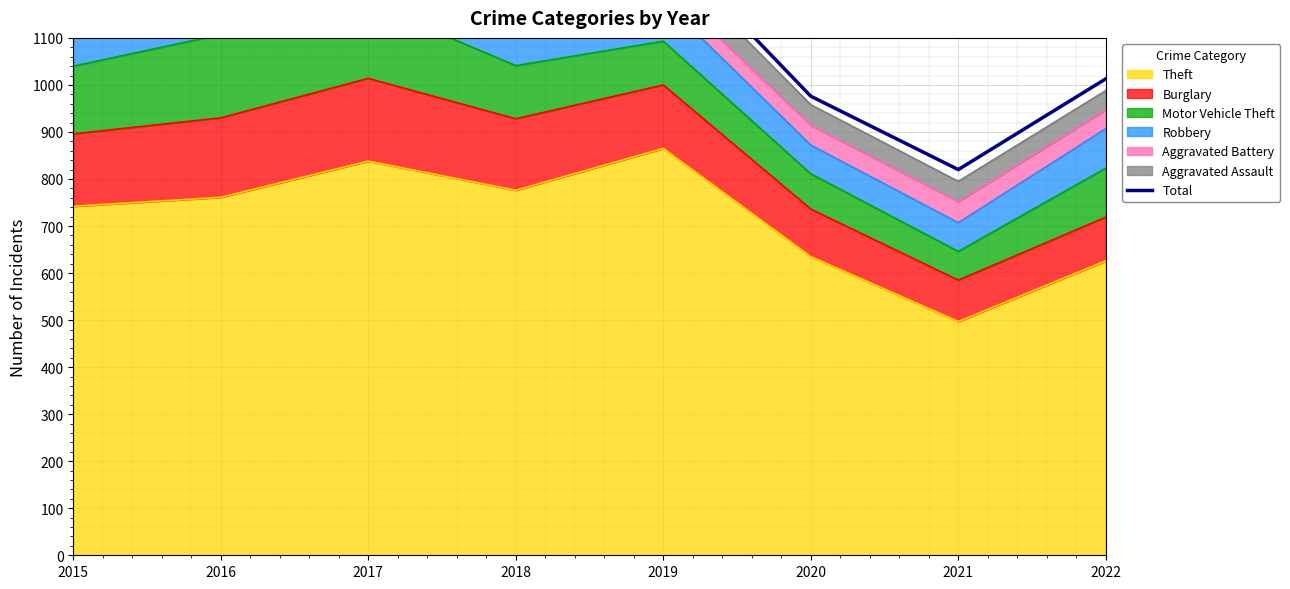

Count the number of values greater than 1270.

3